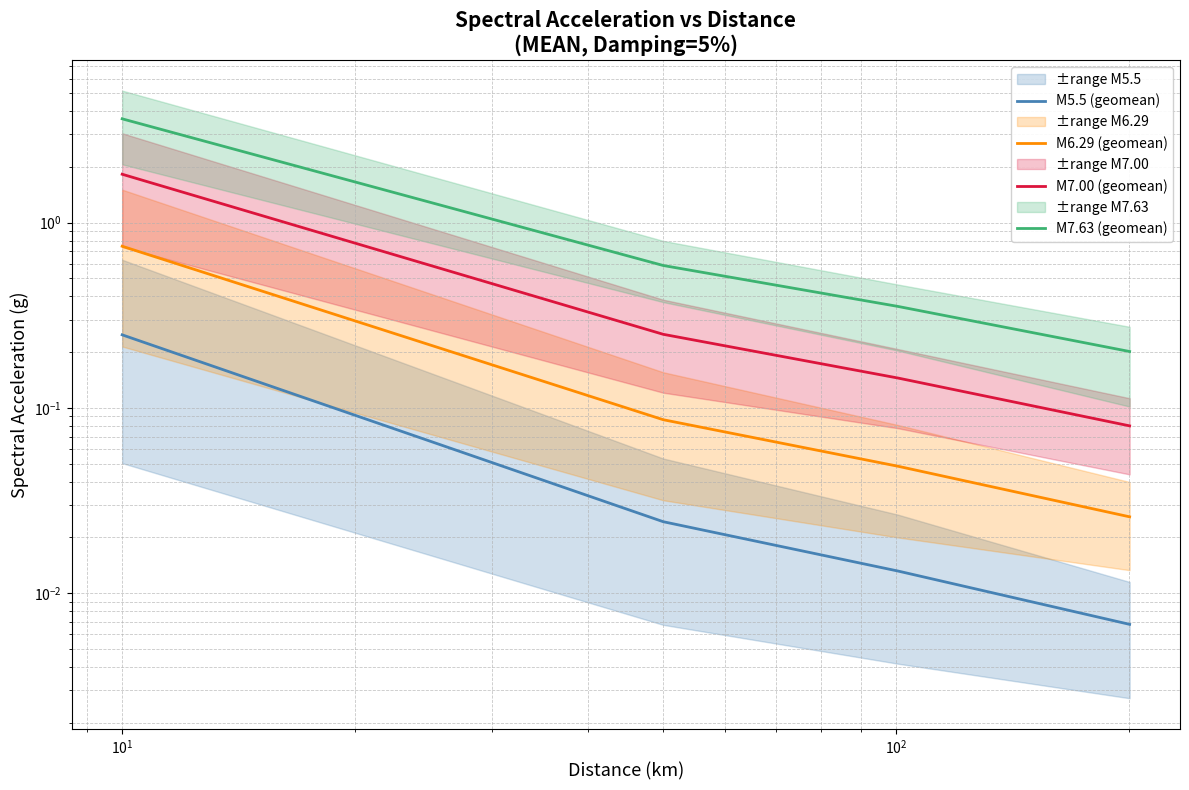

Does the chart display data point markers on the line(s)?

No